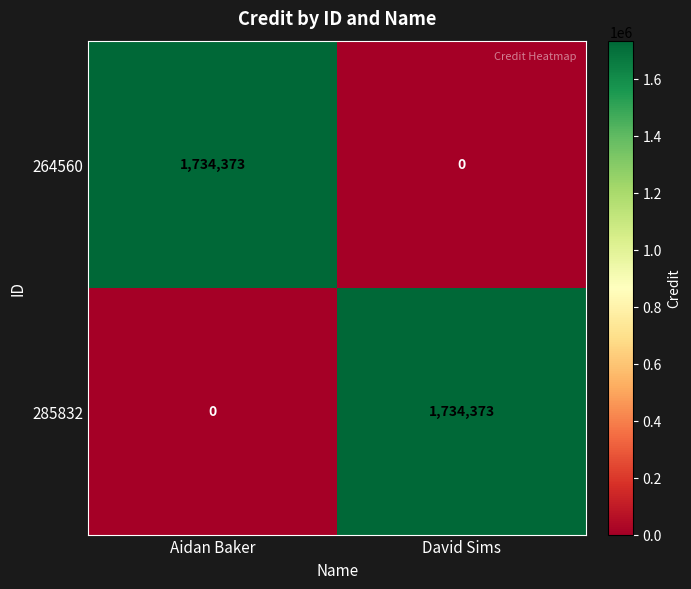

What is the sum of the 264560 values at Aidan Baker and David Sims?

1734373